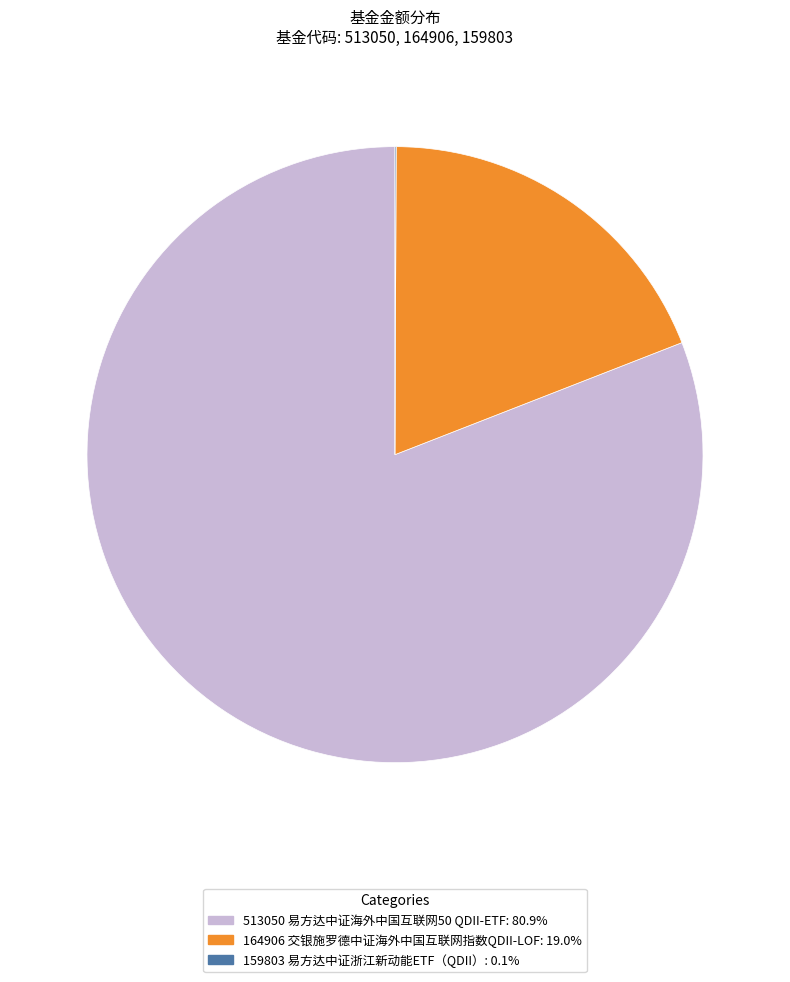

Approximately how many times larger is the value at 513050 易方达中证海外中国互联网50 QDII-ETF: 80.9% compared to 164906 交银施罗德中证海外中国互联网指数QDII-LOF: 19.0%?

4.3